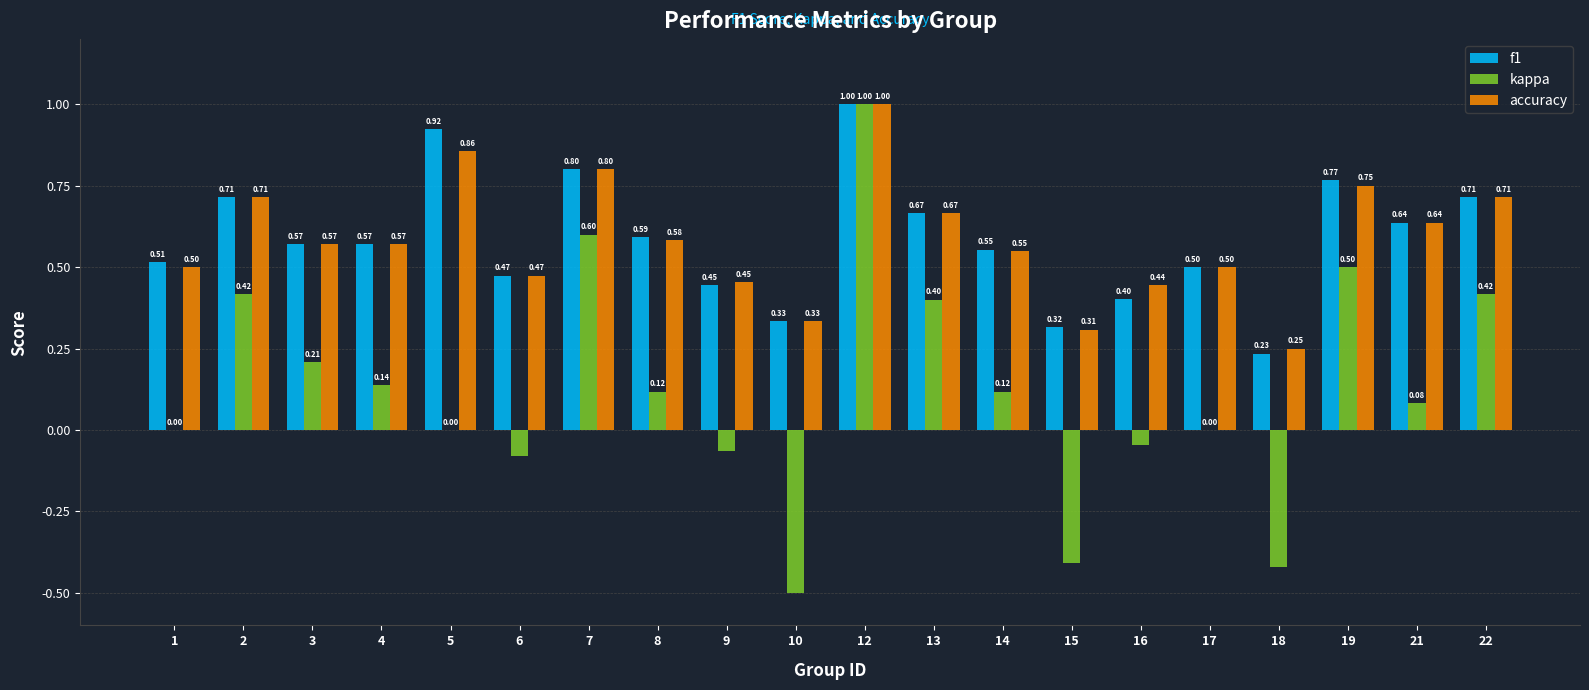

What is the sum of the accuracy values at 3 and 22?

1.3